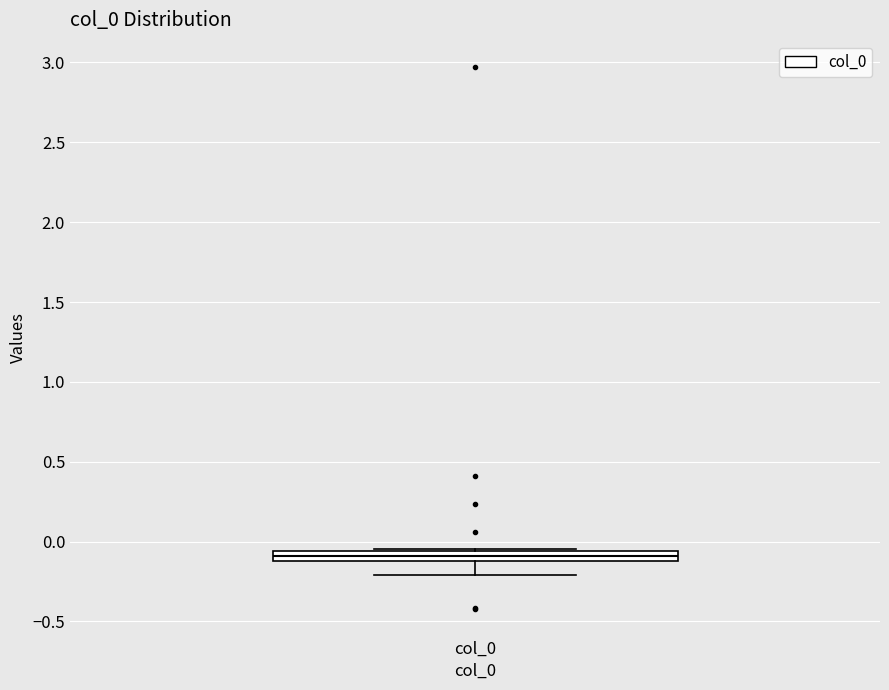

Where is the lower edge of the box for col_0 on the y-axis? The values are not printed on the chart, so give them approximately, as read against the axis.

-0.10